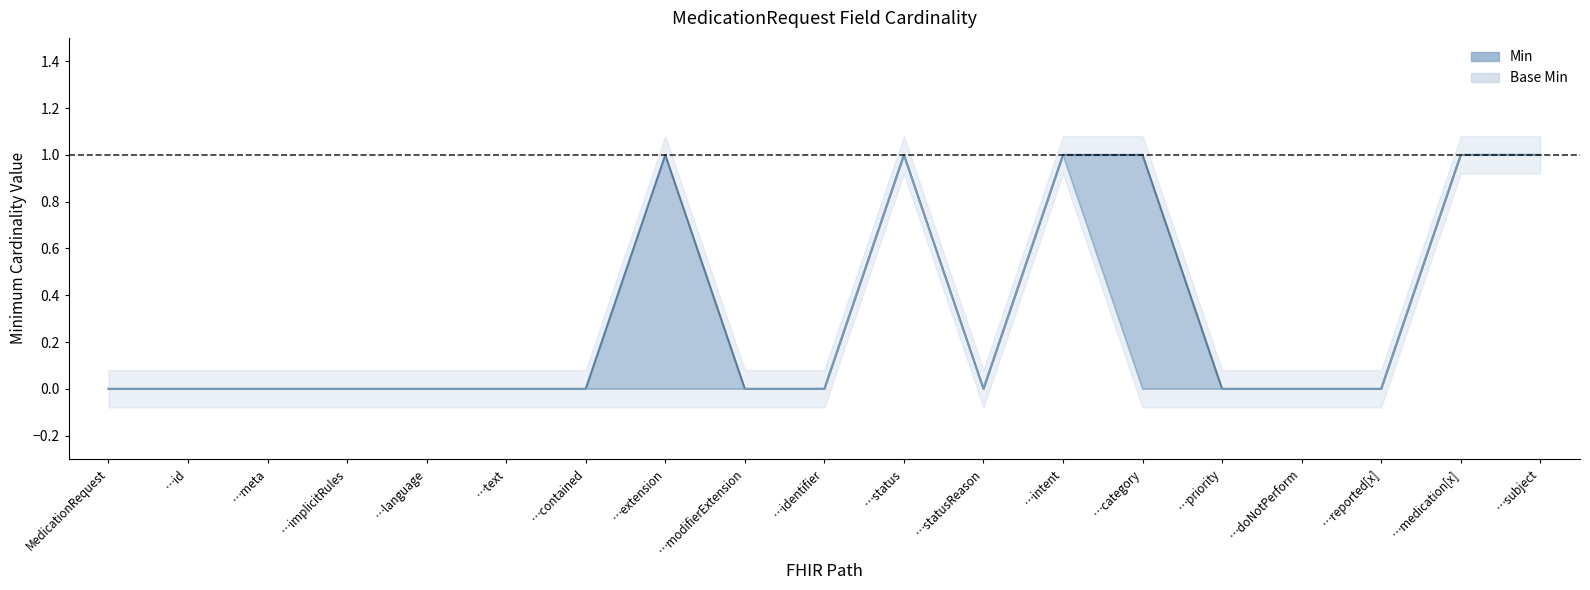

Count the Base Min values in the range 0 to 1.

19